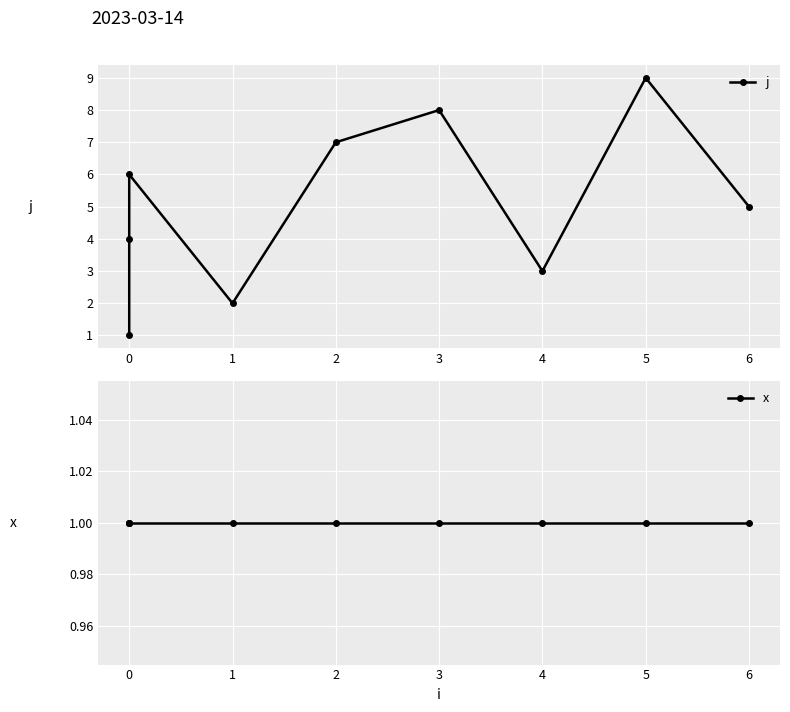

True or false: j has more than 1 points higher than both neighbors.

True